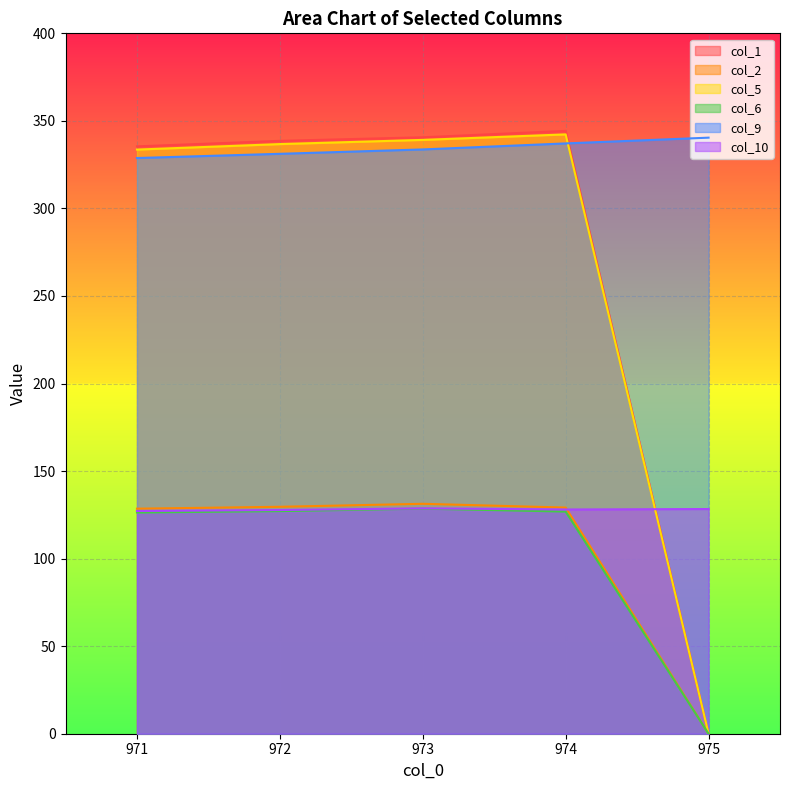

Is the value of col_5 at 975 greater than the value of col_6 at 973?

No